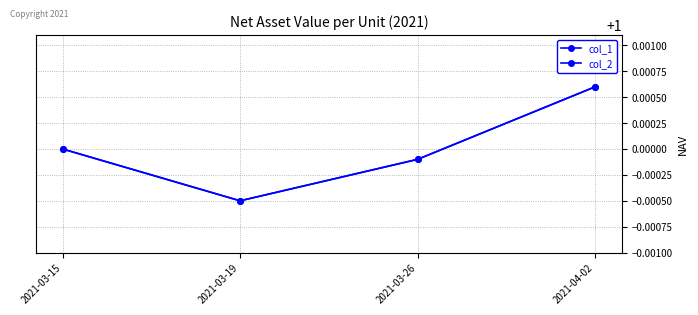

True or false: col_2 has more than 2 points higher than both neighbors.

False